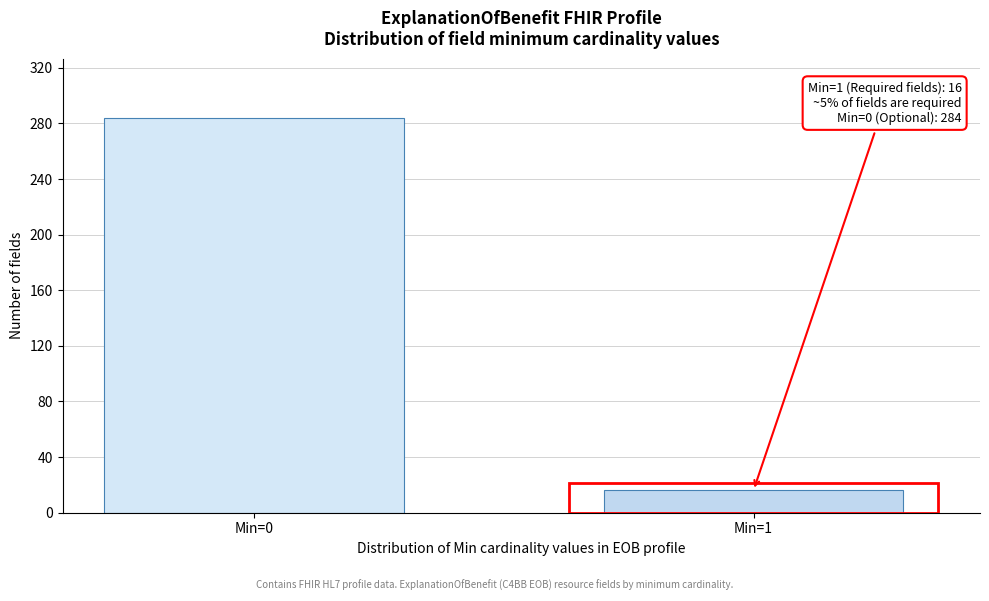

Reading left to right, extract all data points from this chart.

284	16